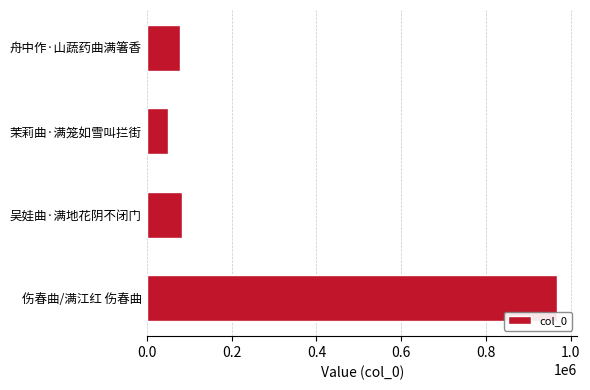

What value does the data have at 吴娃曲·满地花阴不闭门, to the nearest 100?

82100